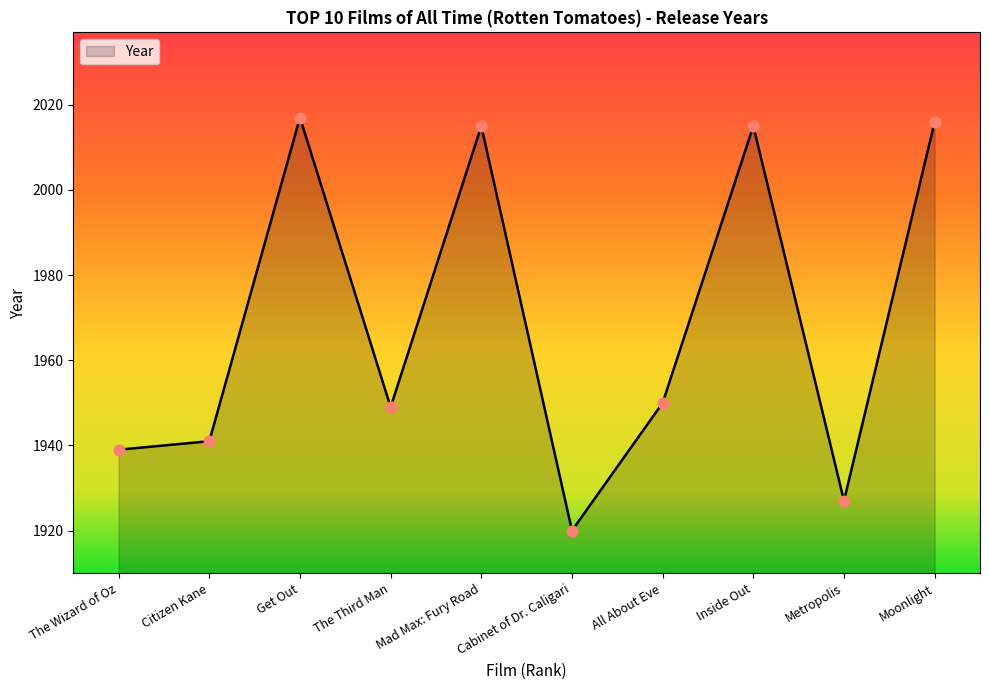

What is the ratio of the value at The Wizard of Oz to the value at All About Eve?

1.0